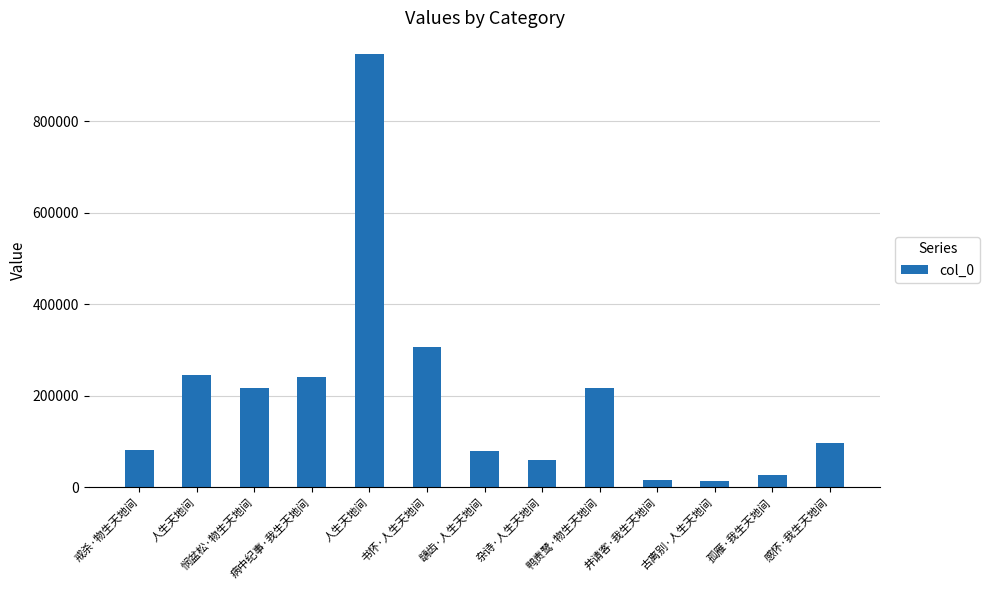

True or false: the data shows 216911 at 鸭责鹭·物生天地间.

True